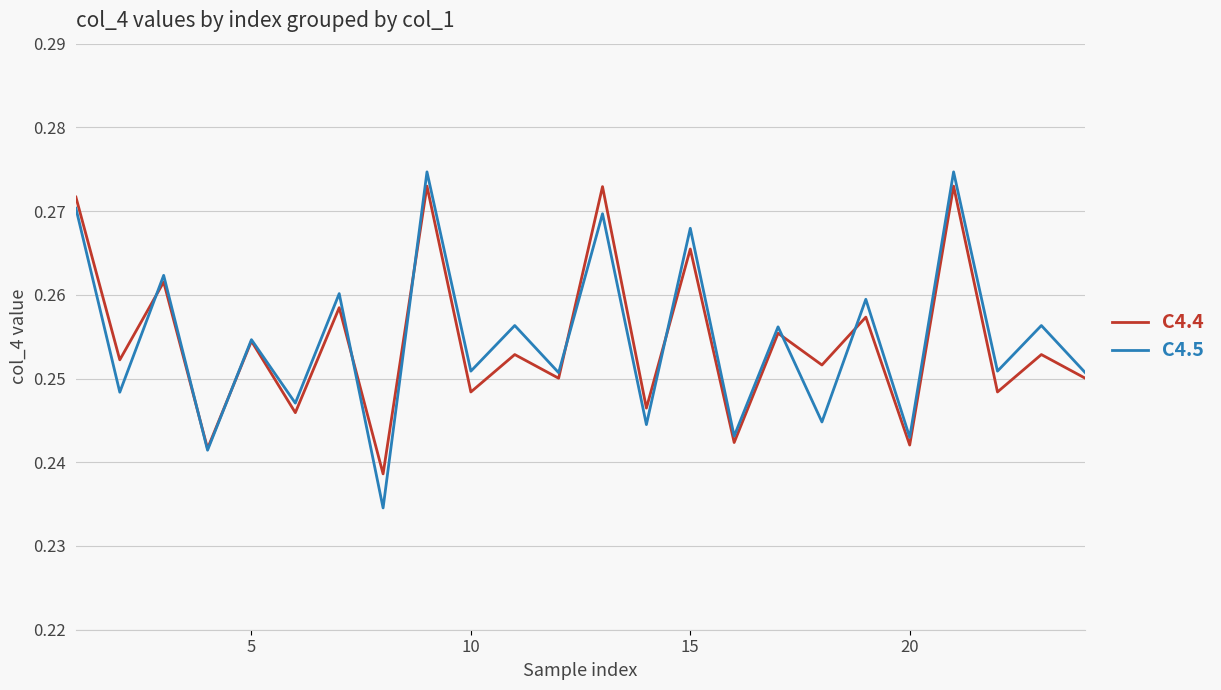

Which series has the widest spread of values?

C4.5